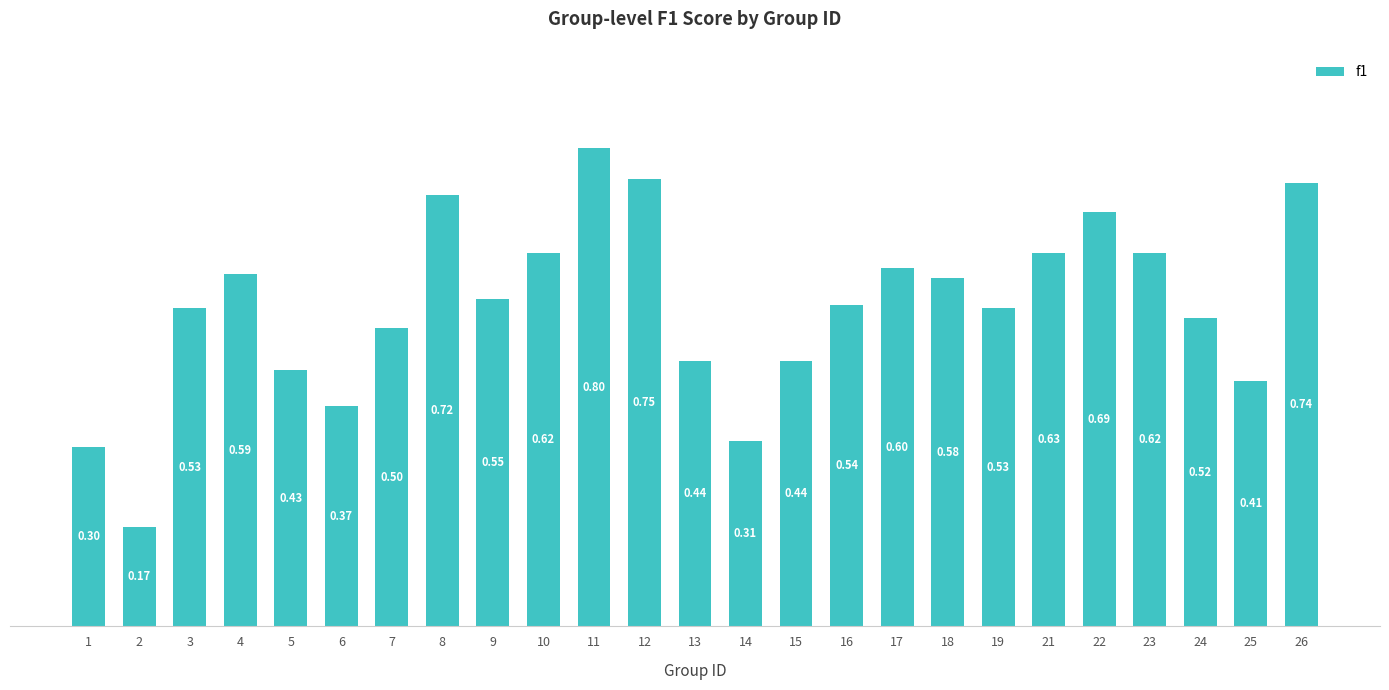

True or false: the data shows 0.5 at 14.

False